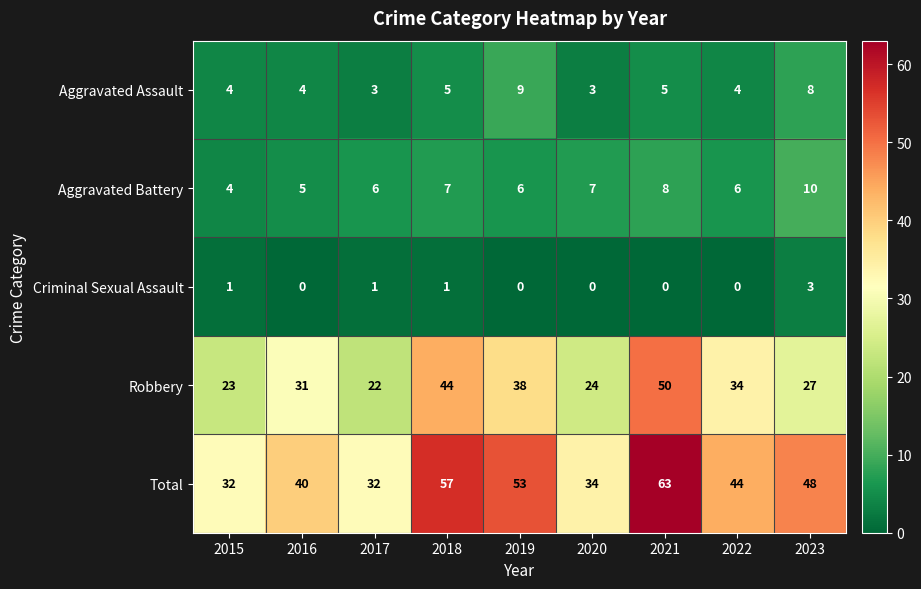

At 2016, list the series in order from smallest to largest.

Criminal Sexual Assault, Aggravated Assault, Aggravated Battery, Robbery, Total